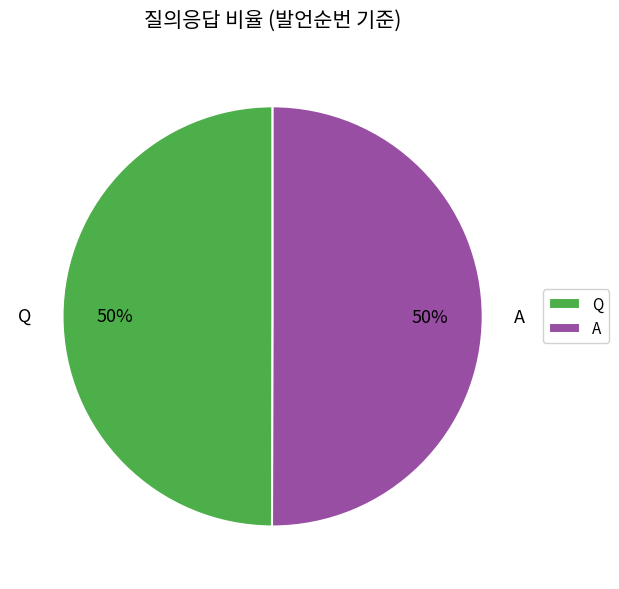

Do A and Q together represent more than half of the pie?

Yes